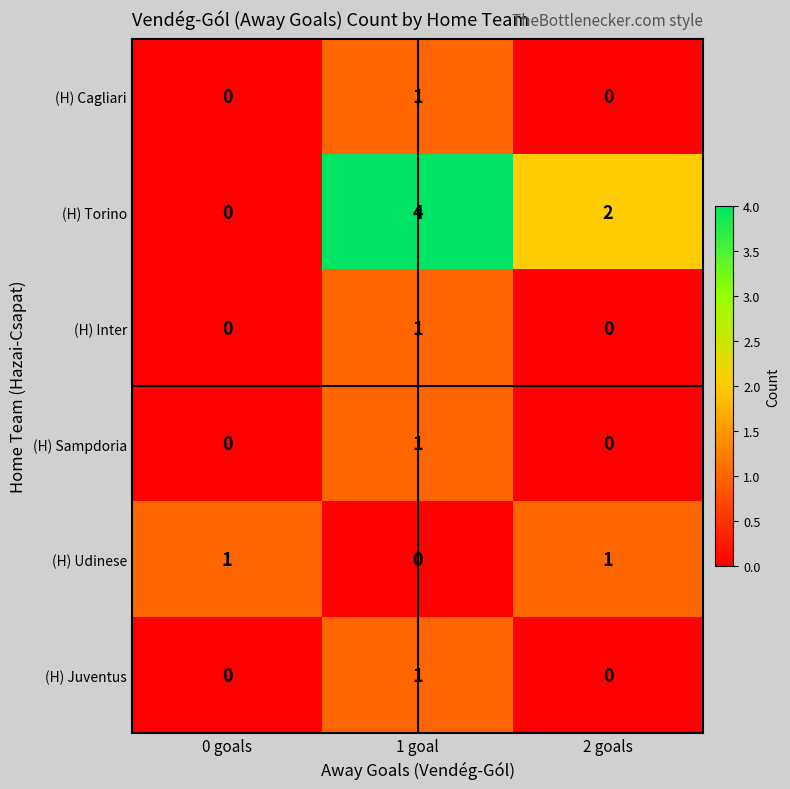

How many values in the (H) Juventus series exceed 0?

1